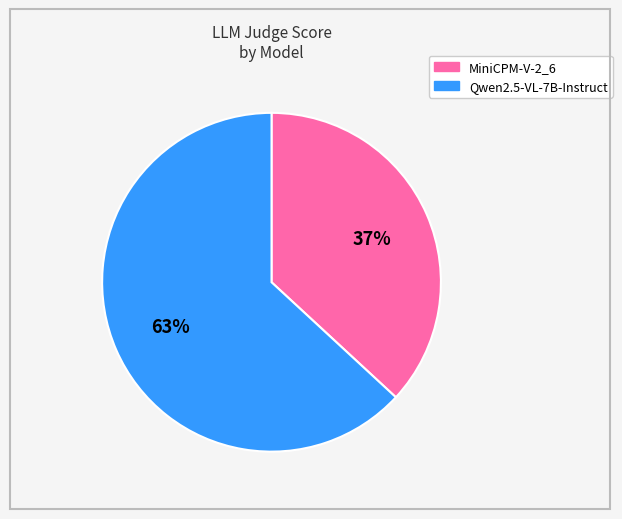

Rank the categories by value from lowest to highest.

MiniCPM-V-2_6, Qwen2.5-VL-7B-Instruct